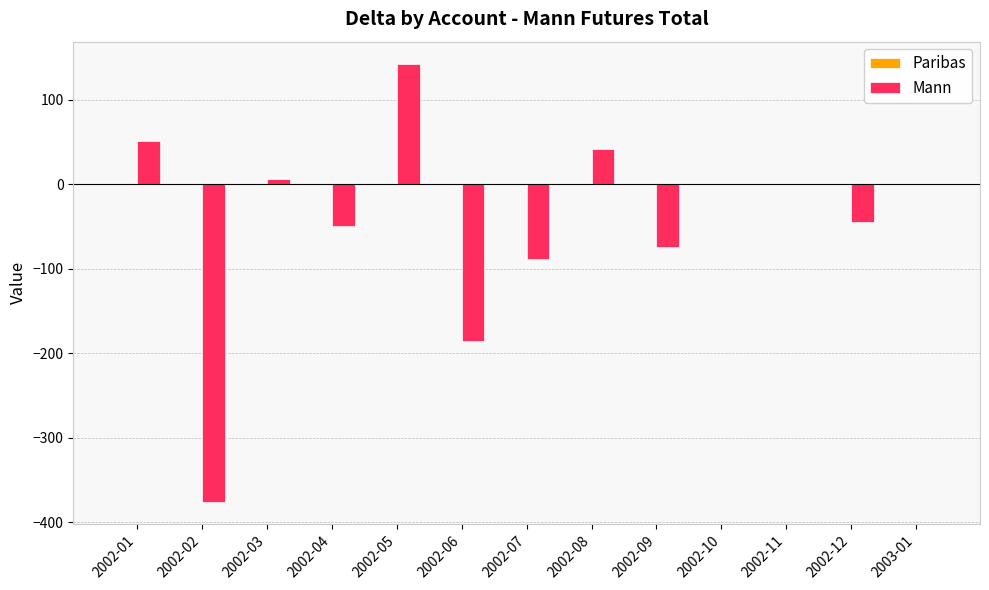

Between 2002-08 and 2002-05, which is larger?

2002-05